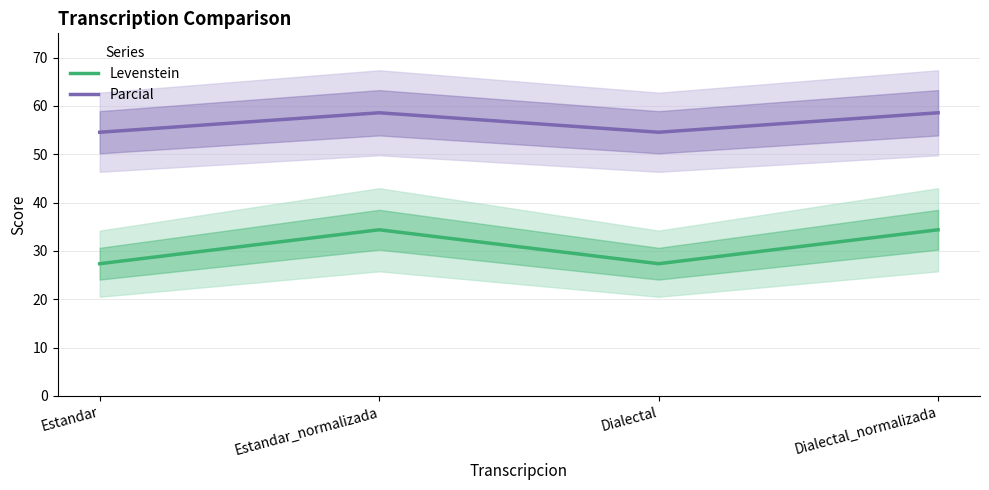

What is the total value across all series at Dialectal?

81.9